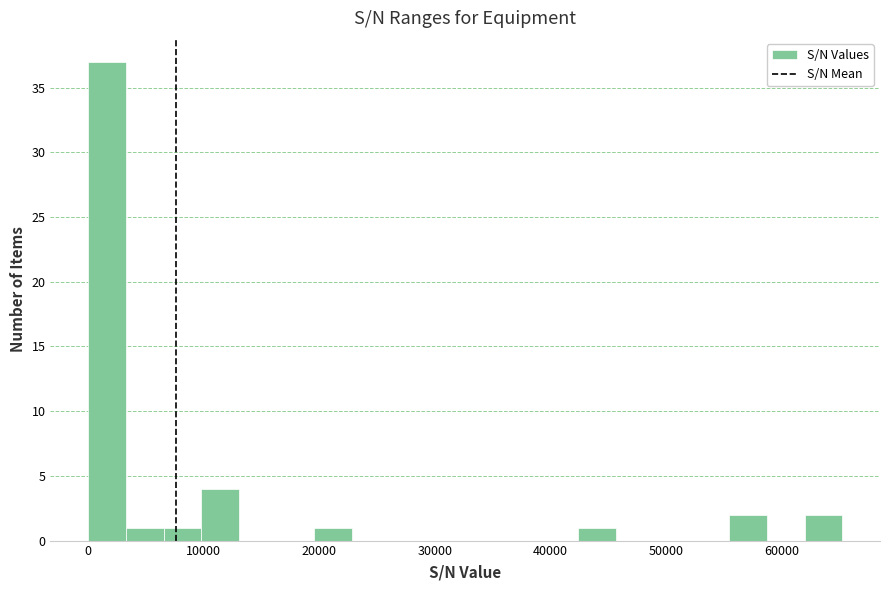

Read against the x-axis, roughly where is the centre of the tallest bar?

2000